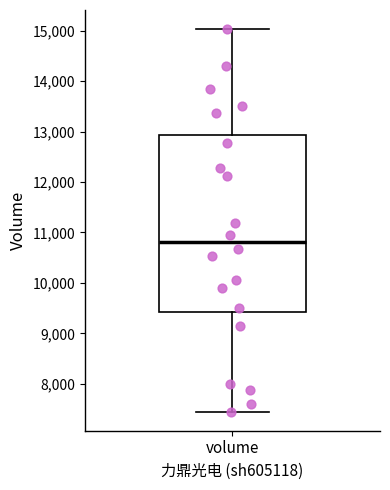

Where does the median line of the box for volume sit on the y-axis? The values are not printed on the chart, so give them approximately, as read against the axis.

10800